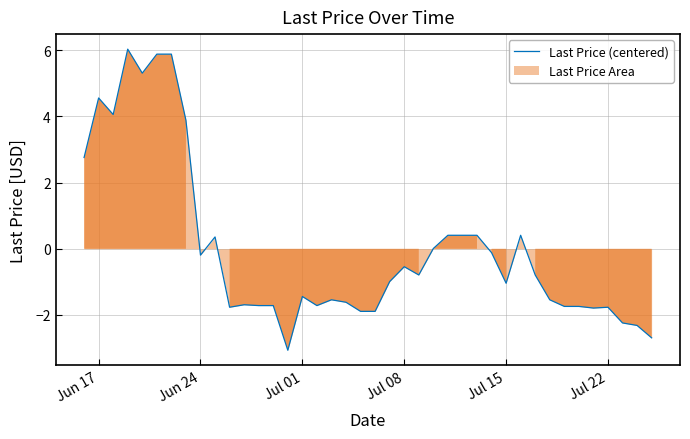

What is the minimum value shown in the chart?

-3.1